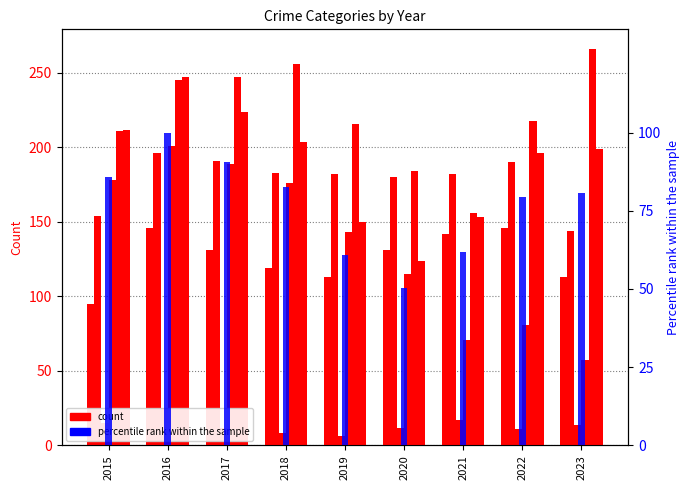

What is the spread (max minus min) of values at 2016?

220.0